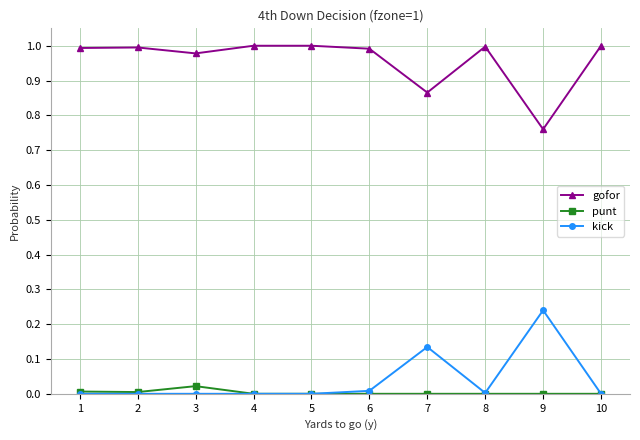

Which category has the lowest value in the gofor series?

9